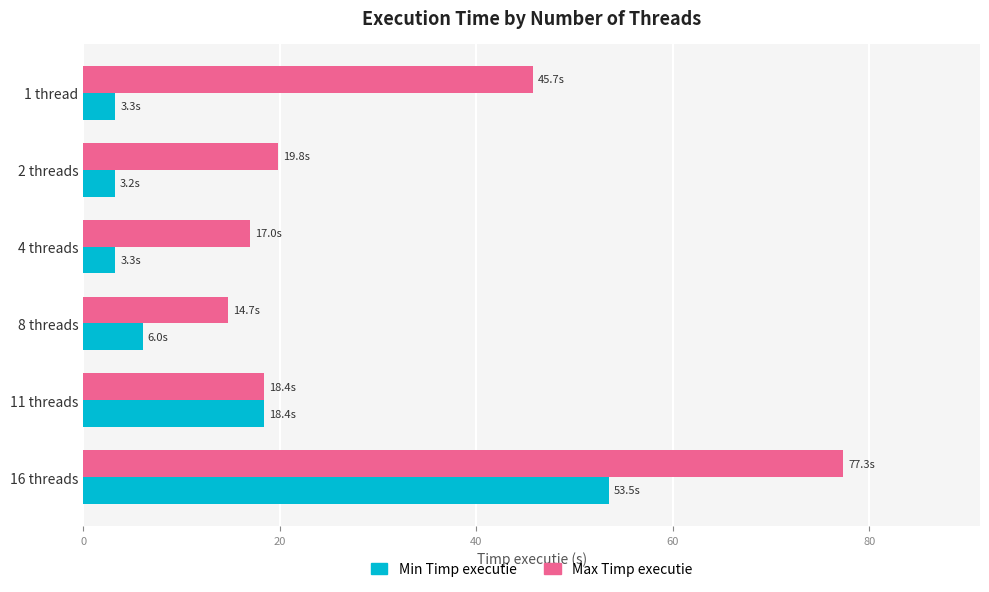

What are all the series names shown in the legend?

Min Timp executie, Max Timp executie